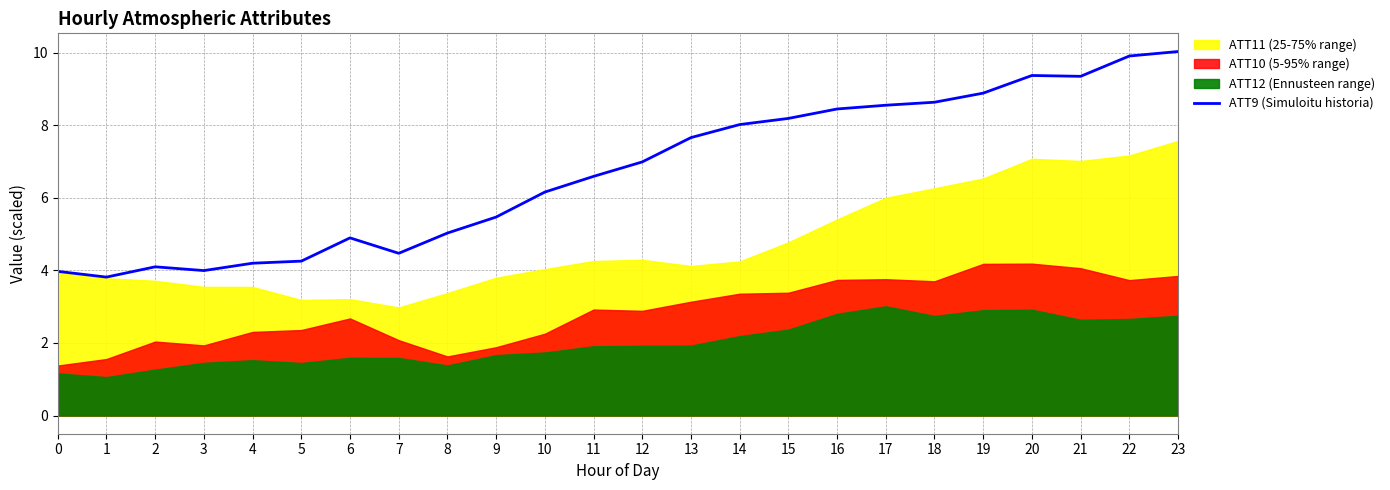

Is it true that ATT9 (Simuloitu historia) equals 3.8 at 1?

True